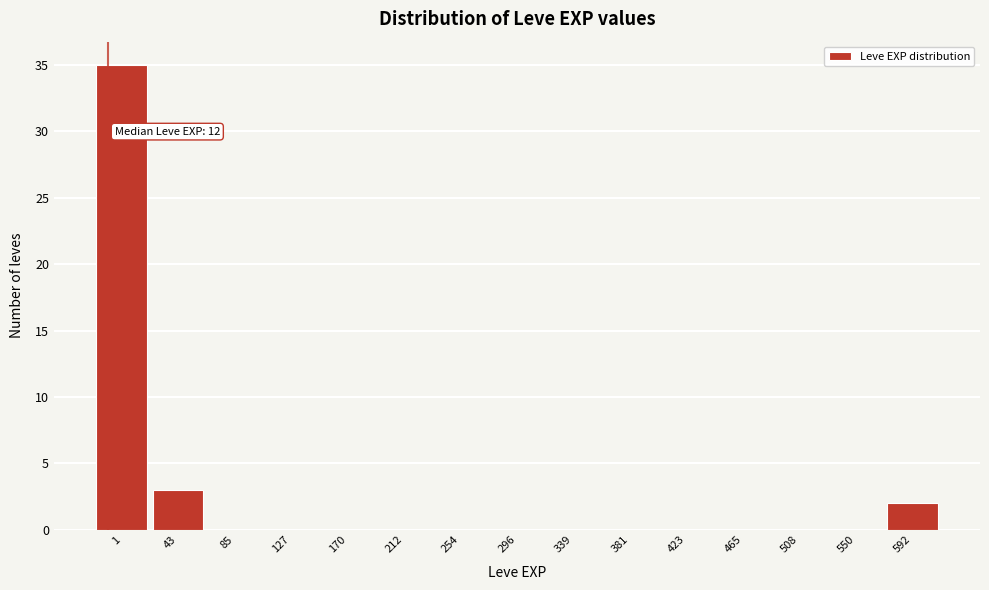

Reading left to right, extract all data points from this chart.

1=35	43=3	85=0	127=0	170=0	212=0	254=0	296=0	339=0	381=0	423=0	465=0	508=0	550=0	592=2